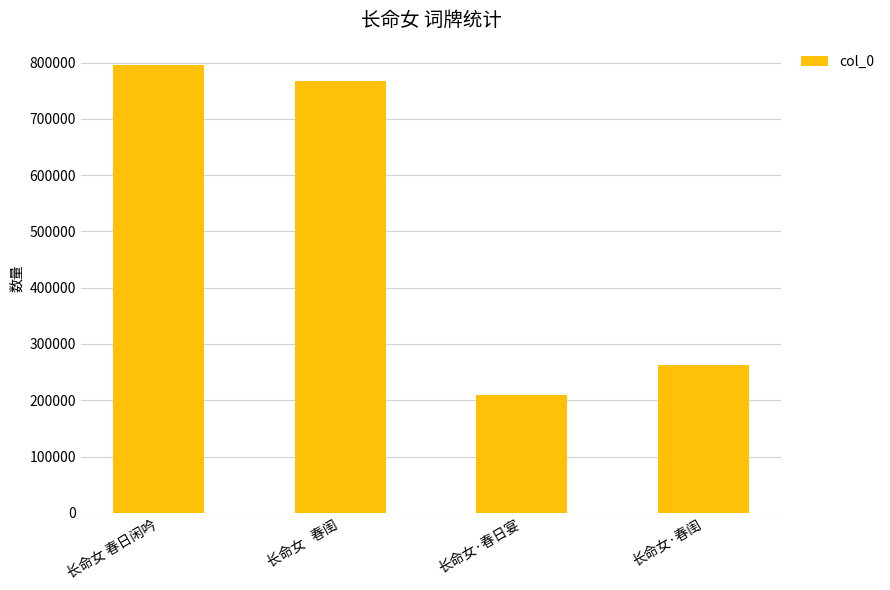

What is the minimum value shown in the chart?

208871